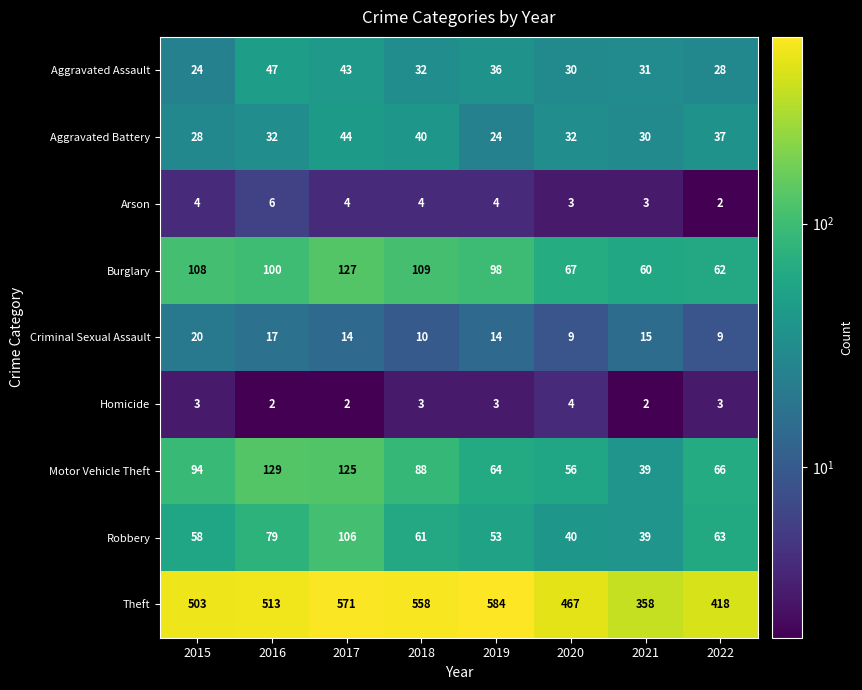

What is the difference between the Theft values at 2019 and 2015?

81